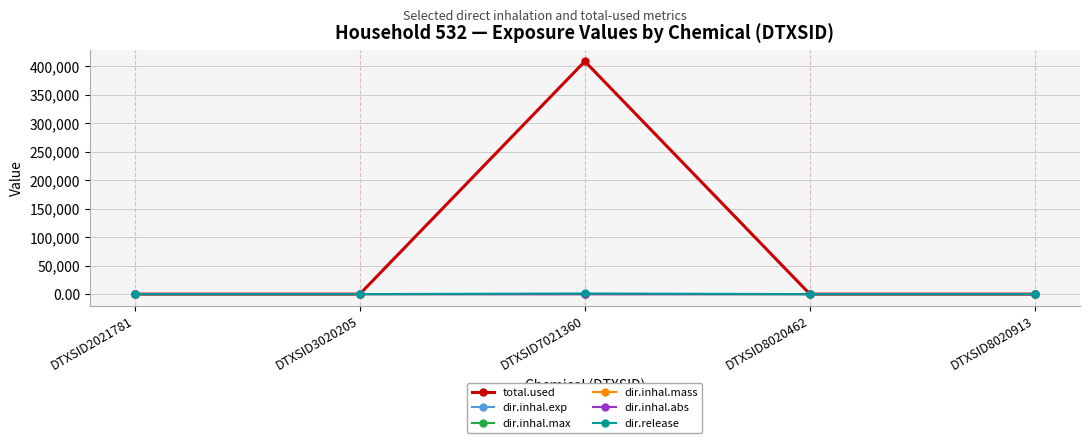

At how many categories does at least one series exceed 288411?

1